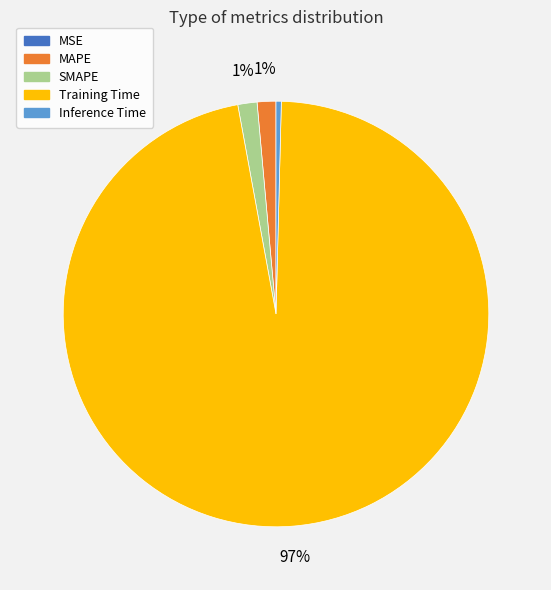

Which has a higher value, Inference Time or SMAPE?

SMAPE